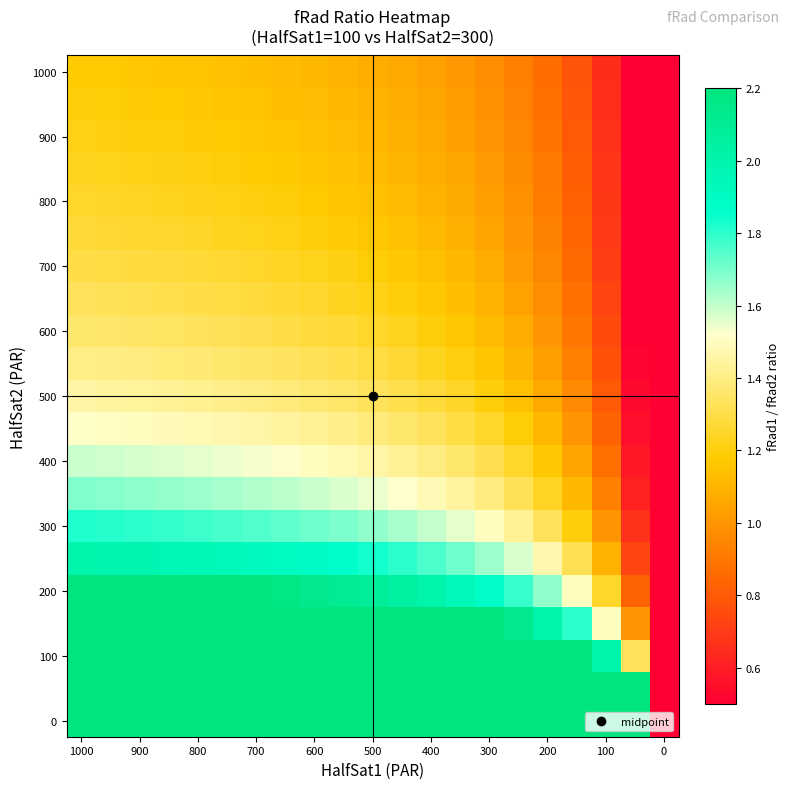

Which category has the highest value across all series?

1000